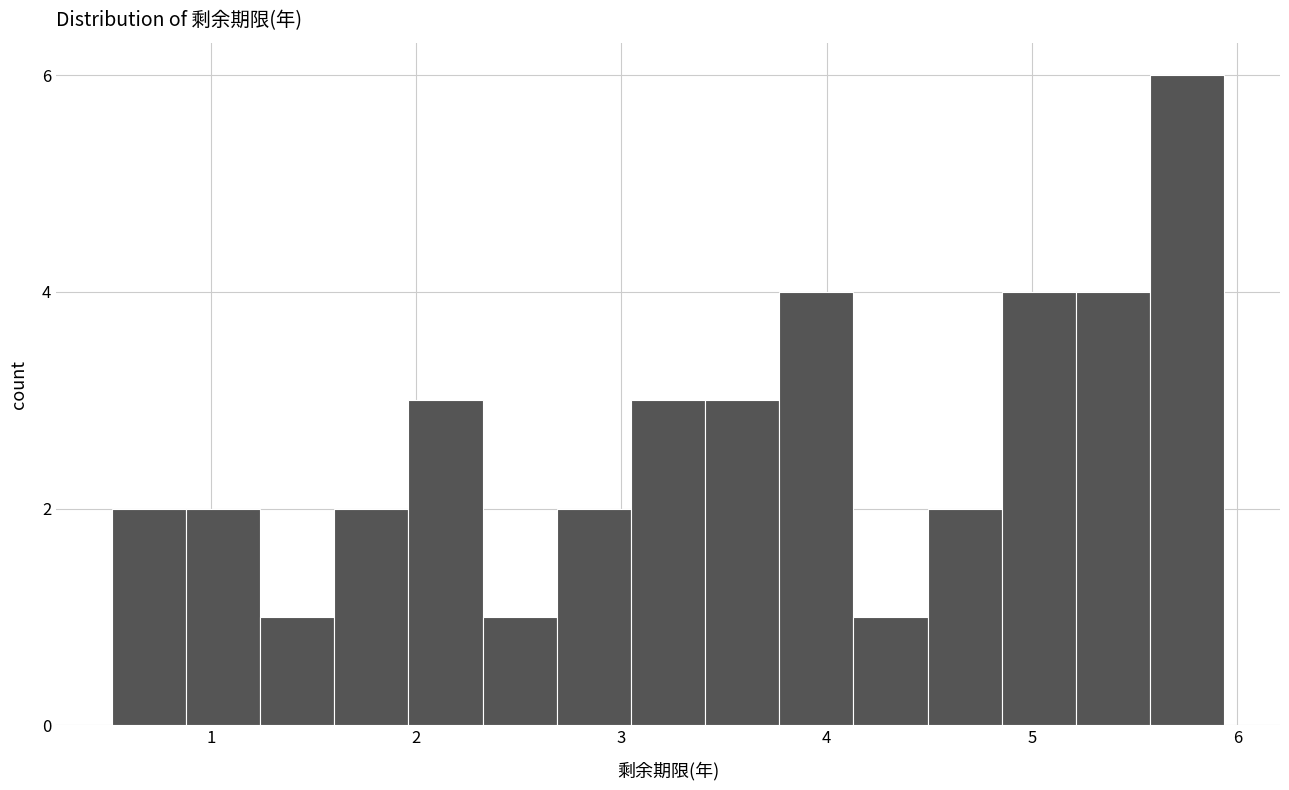

Around what value on the x-axis is the tallest bar? Give the approximate position of its centre, as read against the axis.

5.8